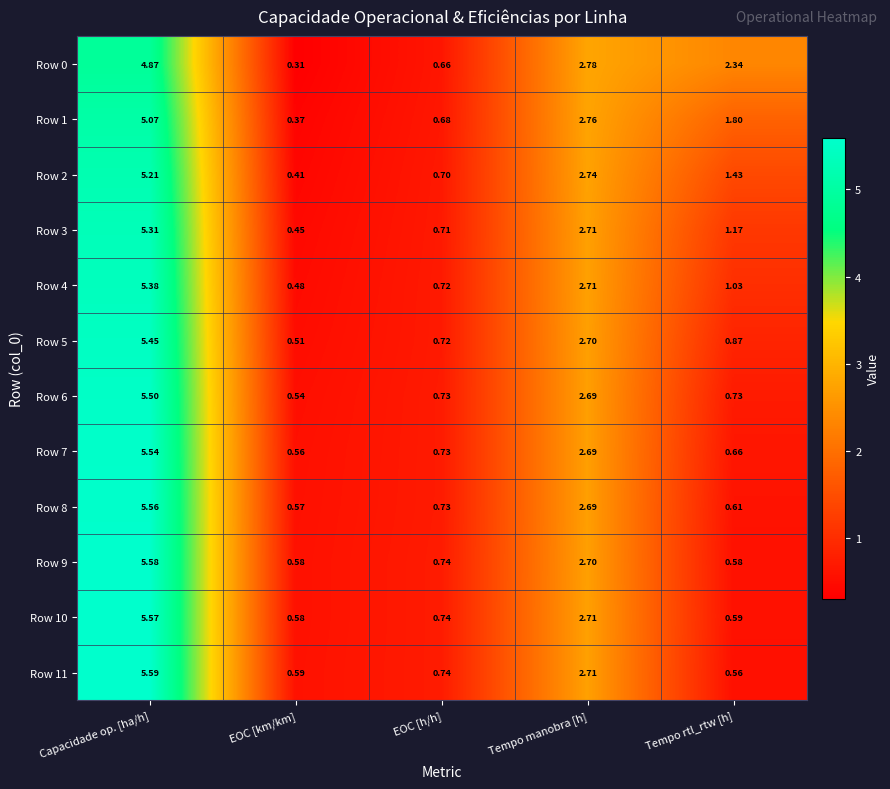

Count the number of categories in the chart.

5